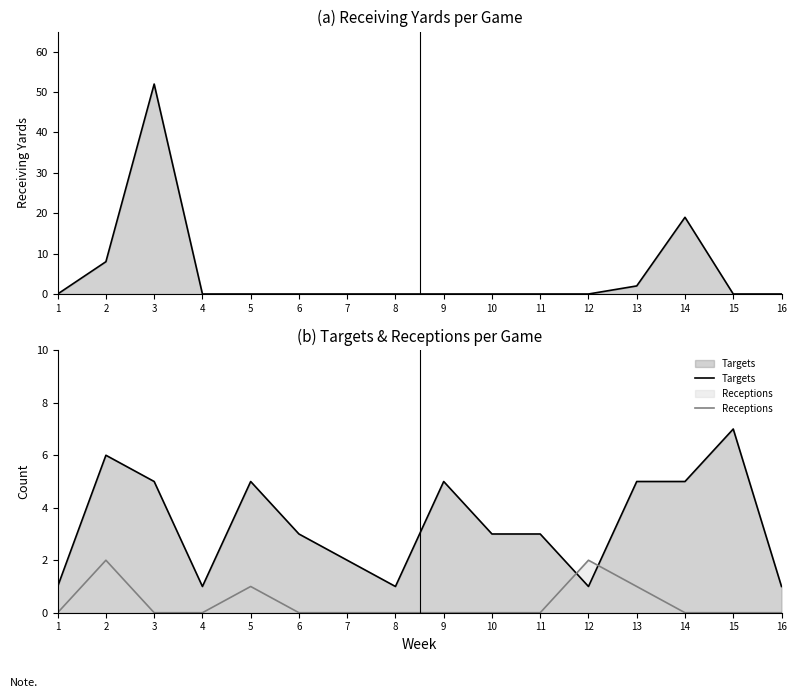

What is the difference between the maximum and minimum values in the Receptions series?

2